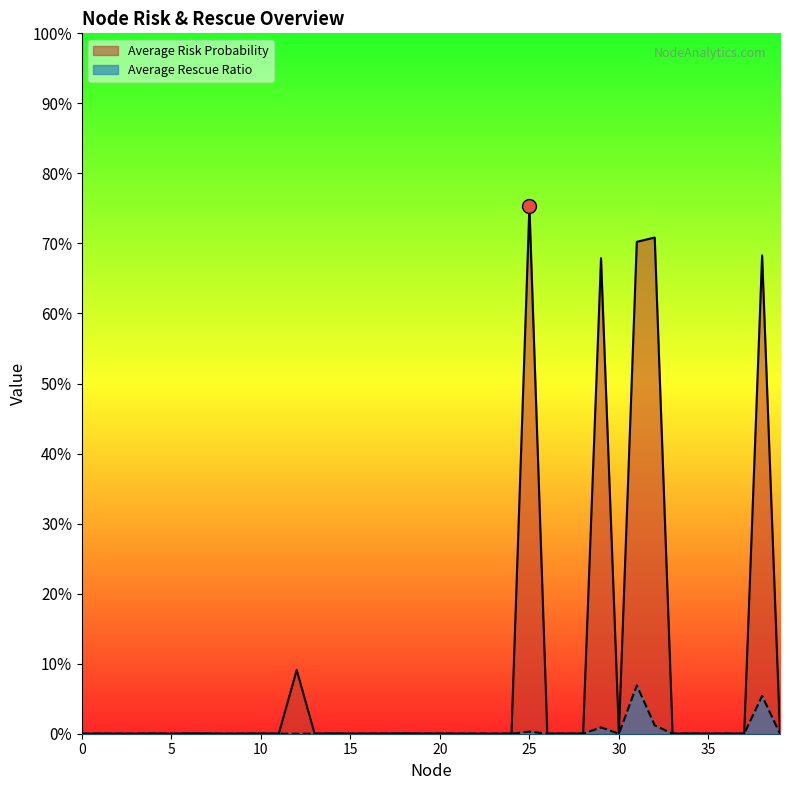

List the labels in order of Average Rescue Ratio value, largest first.

31, 38, 32, 29, 25, 0, 1, 2, 3, 4, 5, 6, 7, 8, 9, 10, 11, 12, 13, 14, 15, 16, 17, 18, 19, 20, 21, 22, 23, 24, 26, 27, 28, 30, 33, 34, 35, 36, 37, 39